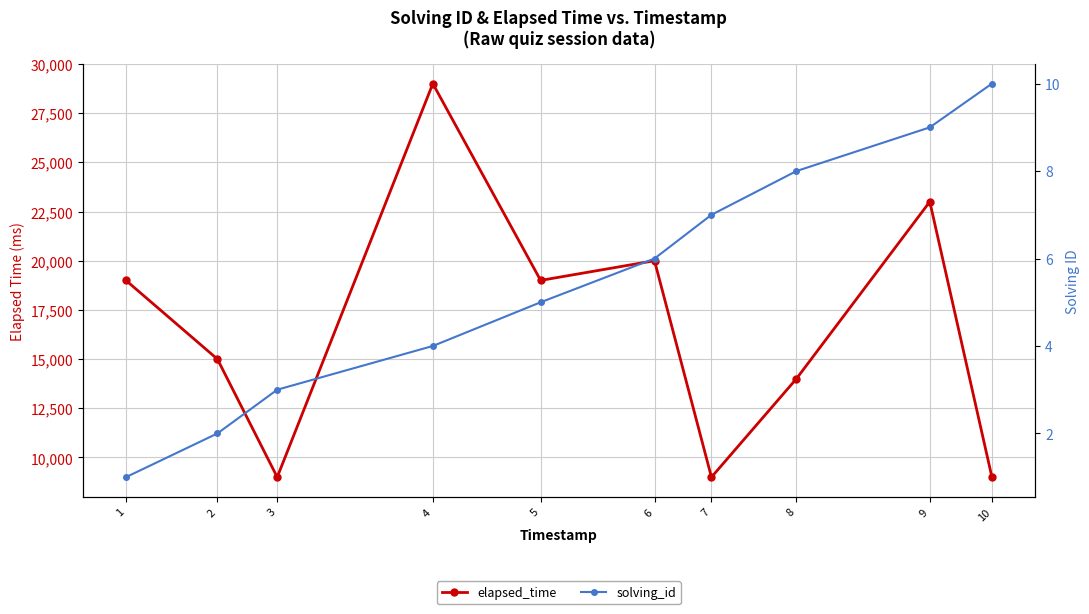

How many data points in elapsed_time are above 19000?

3